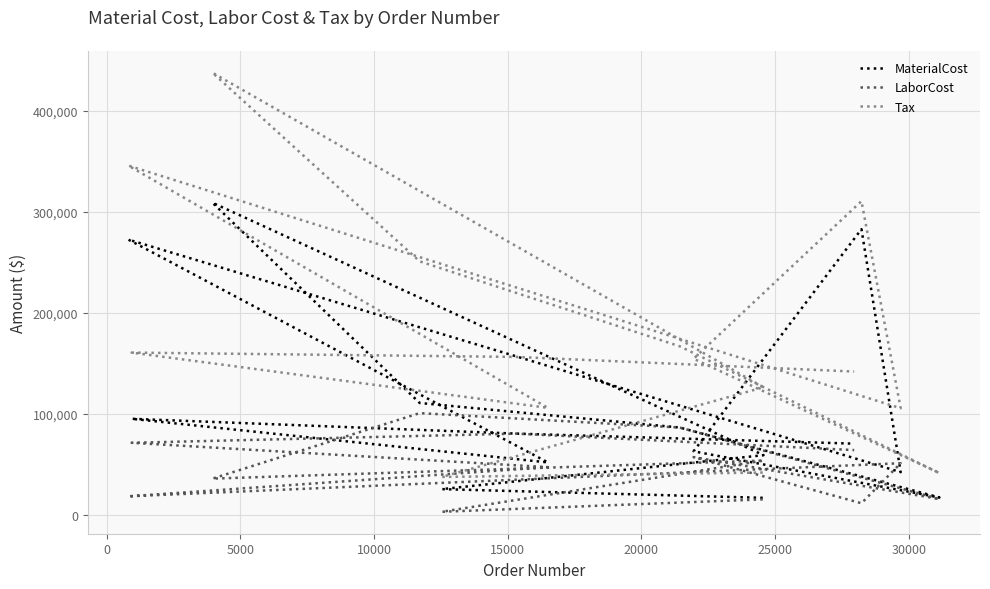

How many times do MaterialCost and LaborCost cross each other?

2